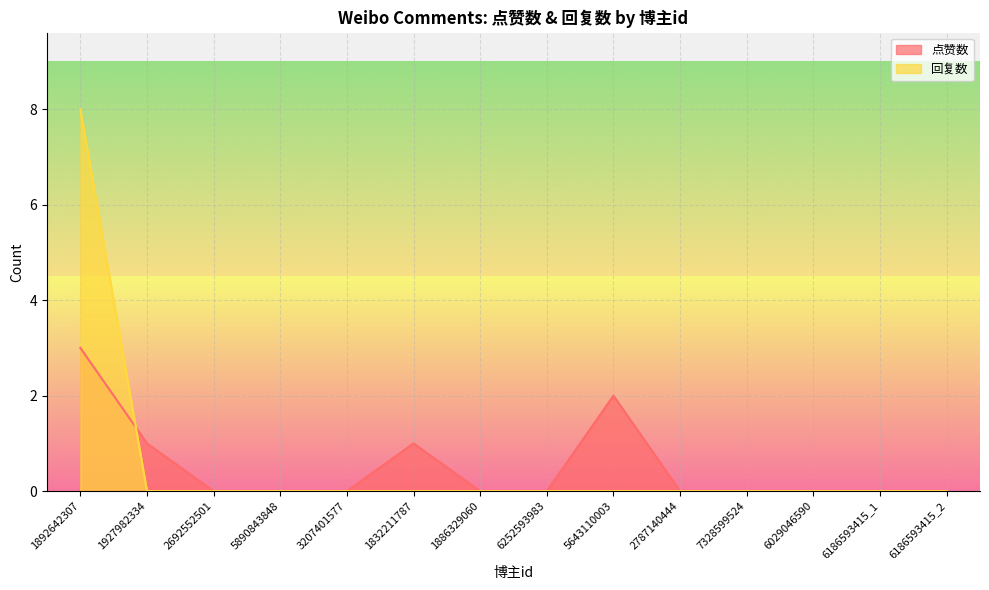

Which series changed the most between 1927982334 and 6252593983?

点赞数